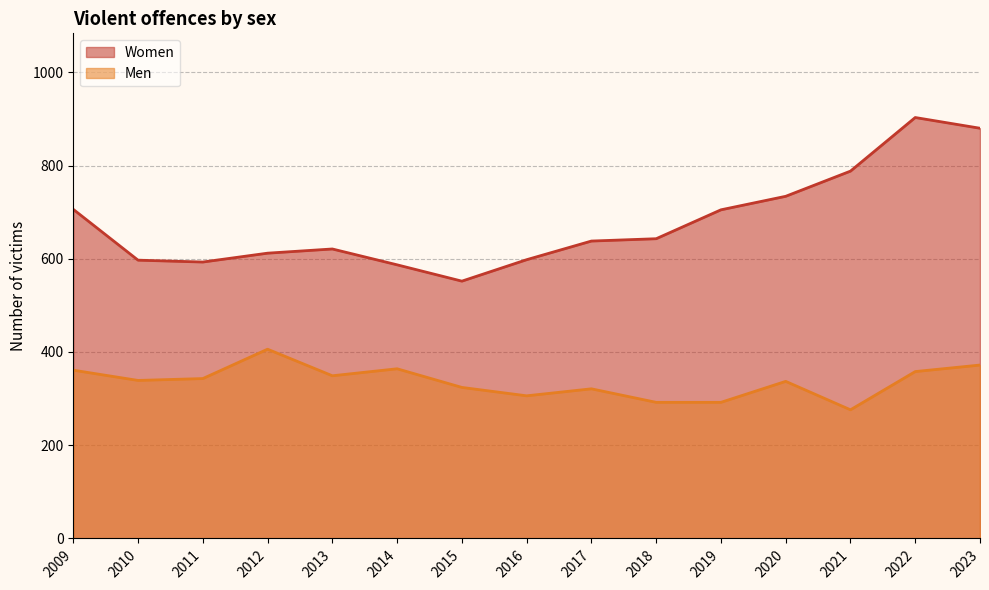

Reading left to right, list all the values displayed in this chart.

Women: 706	597	593	612	621	587	552	598	638	643	705	734	788	903	880
Men: 361	339	343	406	349	364	324	306	321	292	292	337	276	358	372